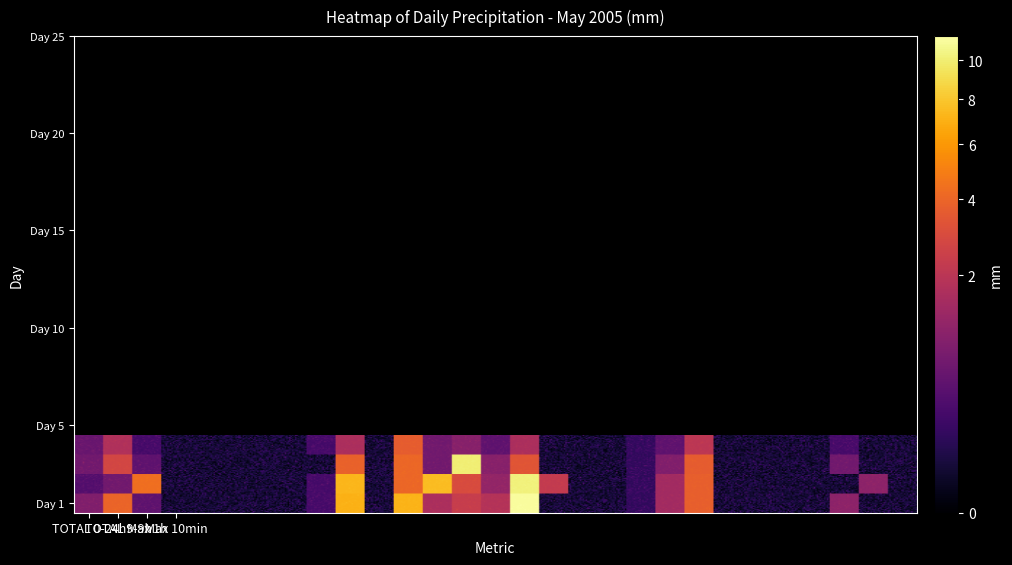

What is the sum of the 22 values at 0 and 2?

7.3